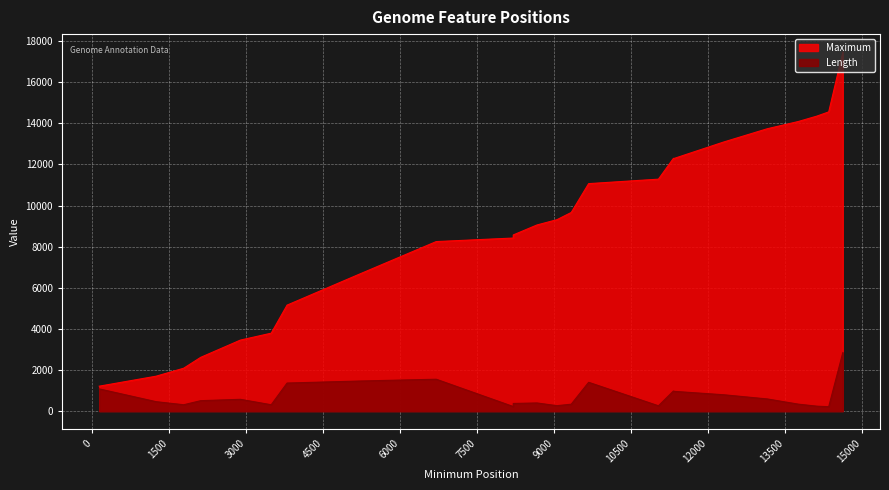

What is the sum of the Maximum values at 14114 and 1240?

16045